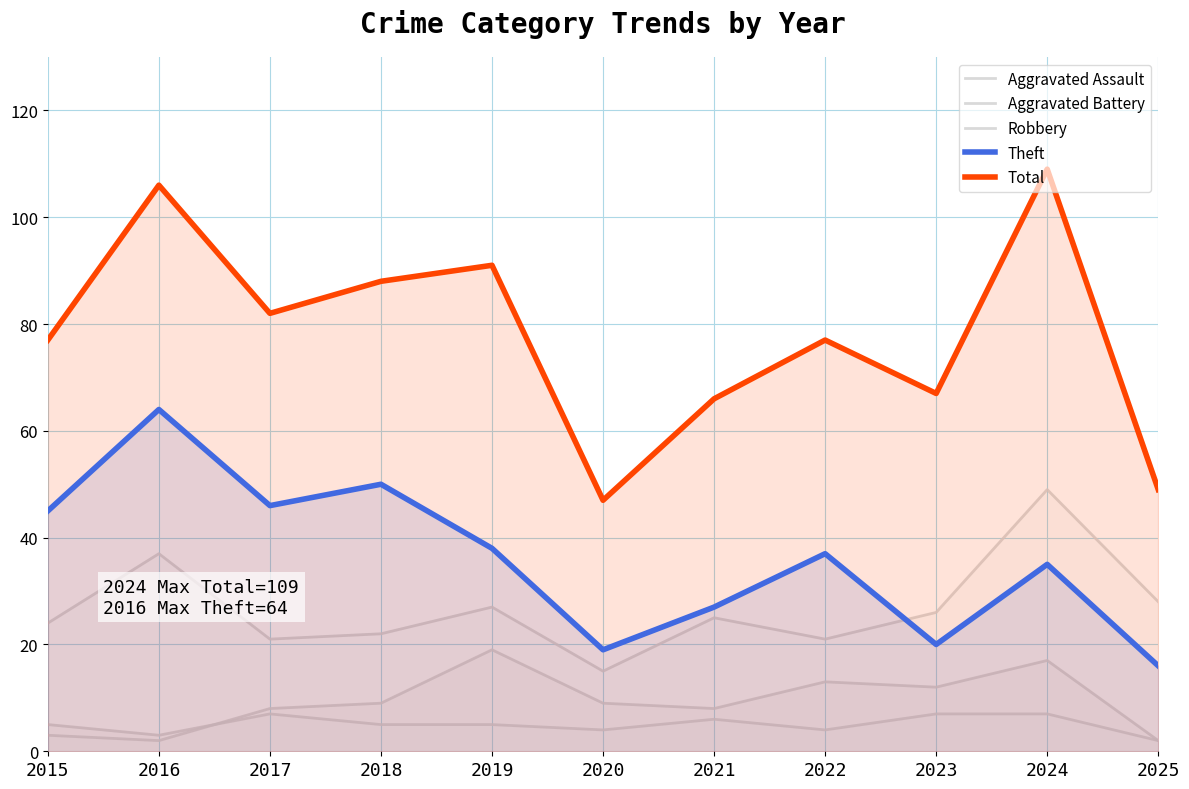

Reading right to left, list all the values displayed in this chart.

Aggravated Assault: 2	7	7	4	6	4	5	5	7	3	5
Aggravated Battery: 2	17	12	13	8	9	19	9	8	2	3
Robbery: 28	49	26	21	25	15	27	22	21	37	24
Theft: 16	35	20	37	27	19	38	50	46	64	45
Total: 49	109	67	77	66	47	91	88	82	106	77